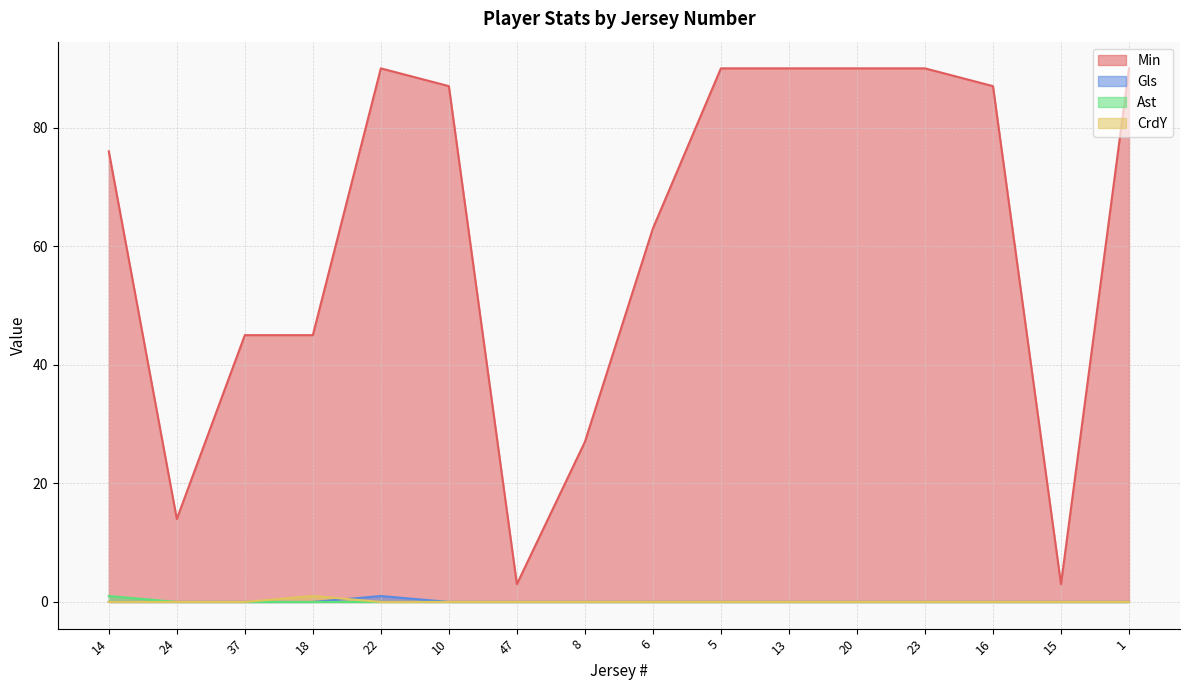

What is the label of the 6th point from the right?

13